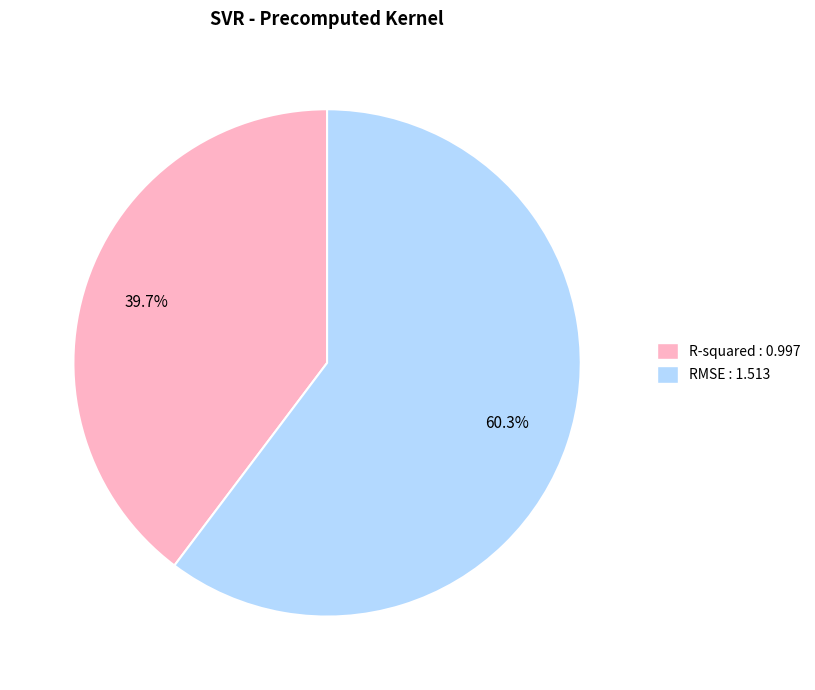

The RMSE slice represents 67% of the pie. True or false?

False